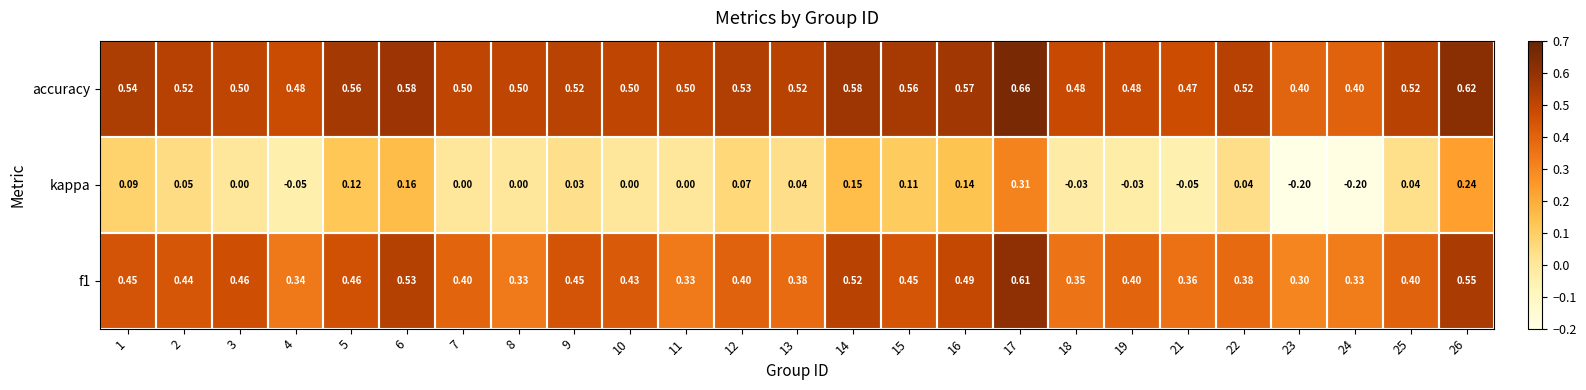

How many values in kappa are below zero?

6